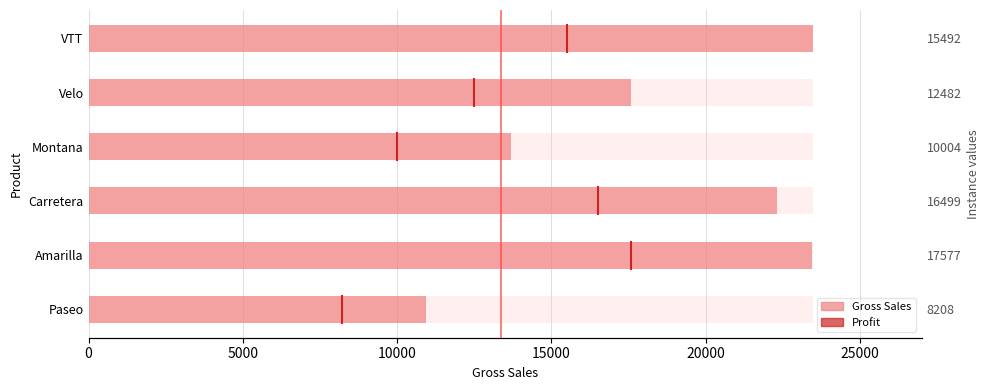

Is it true that the value at Amarilla is 12913?

False